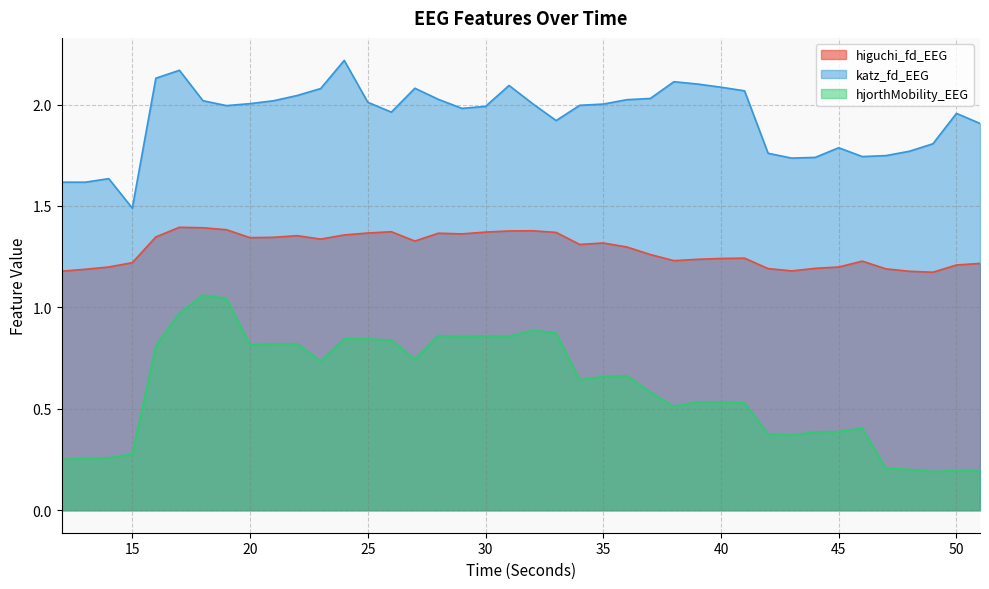

In hjorthMobility_EEG, how many points are higher than both neighbors (excluding endpoints)?

9